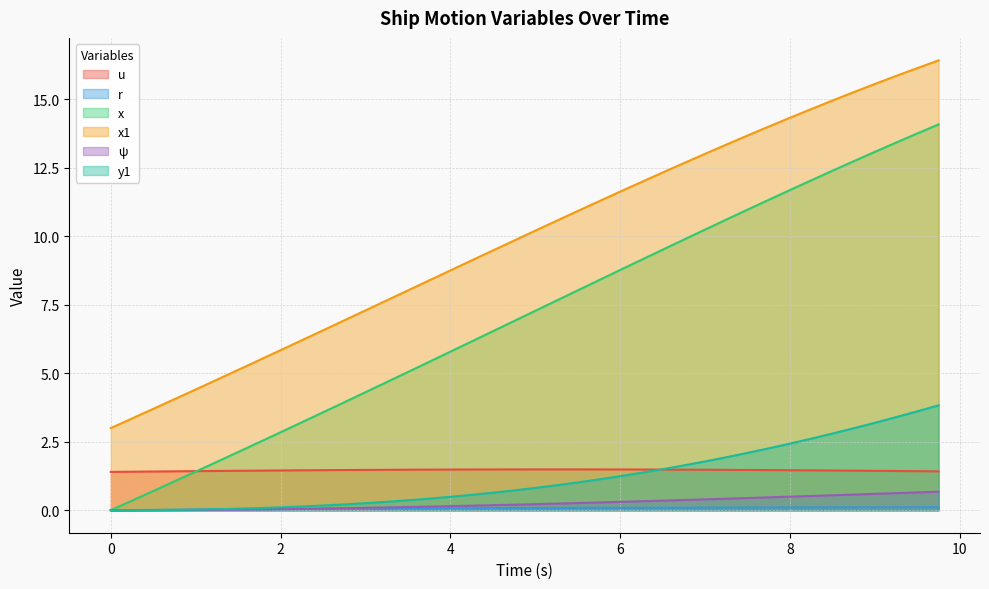

What is the maximum value for u?

1.5